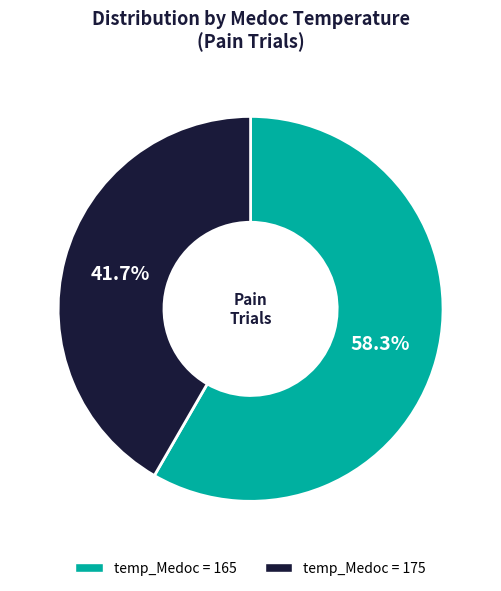

Is there any slice that represents more than half of the pie?

Yes